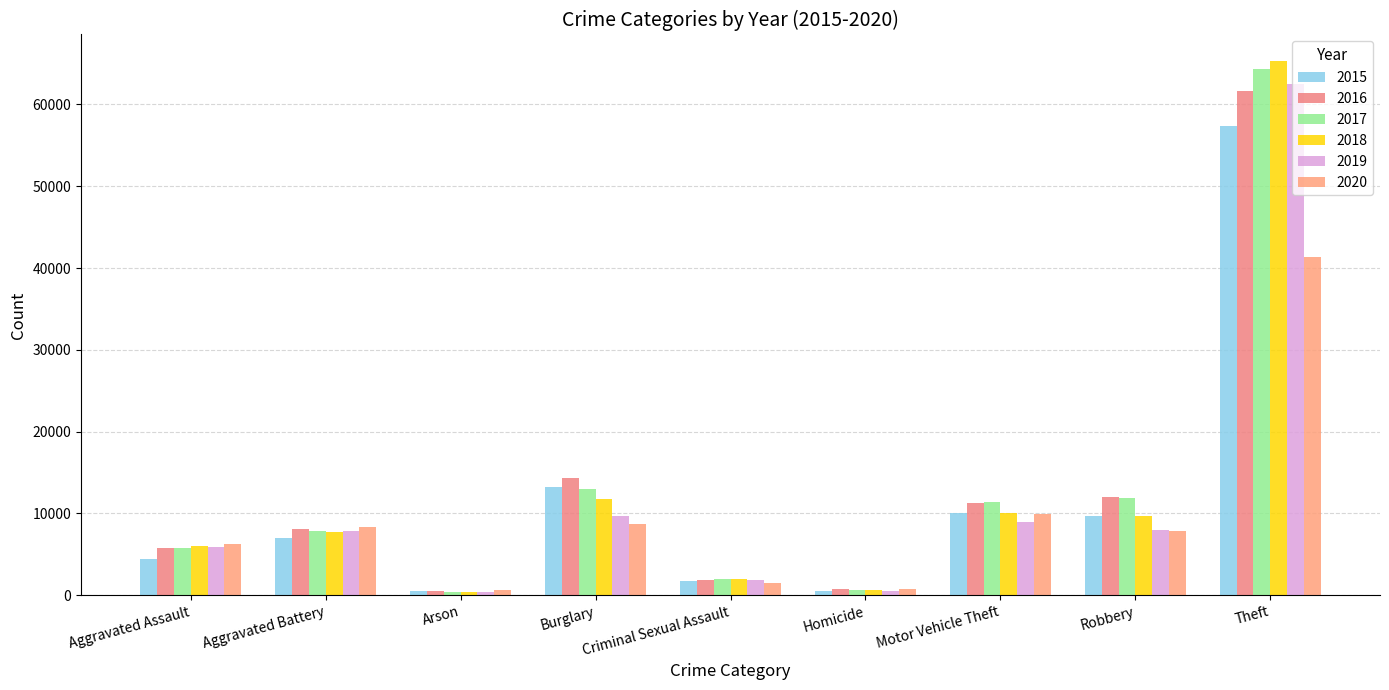

Which series has the largest range (max minus min)?

2018